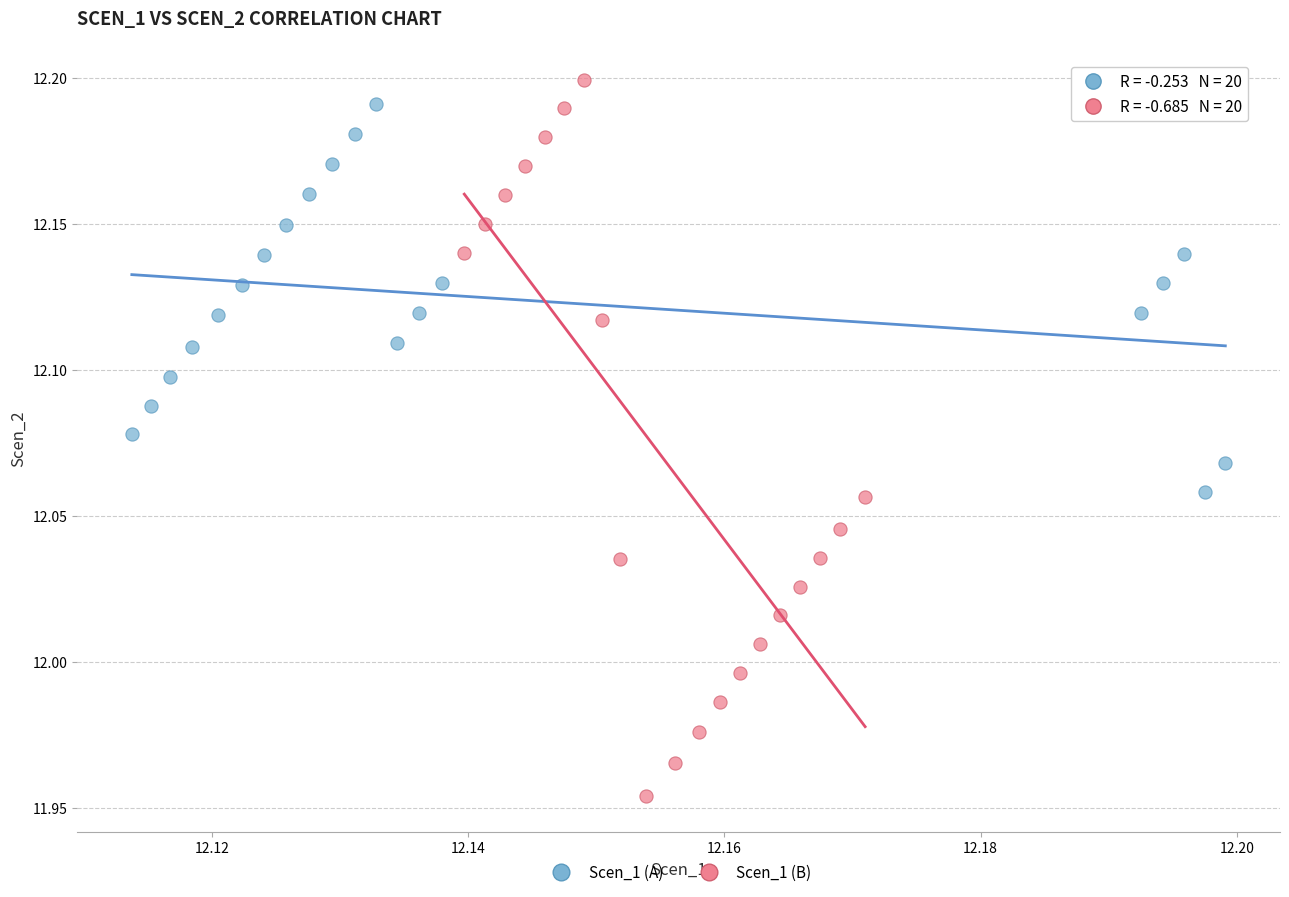

What are all the series names shown in the legend?

Scen_1 (A), Scen_1 (B)